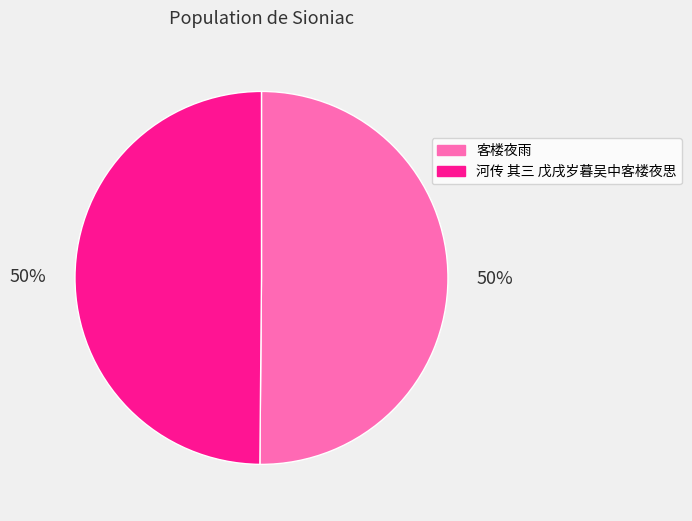

Is the sum of 河传 其三 戊戌岁暮吴中客楼夜思 and 客楼夜雨 greater than half?

Yes